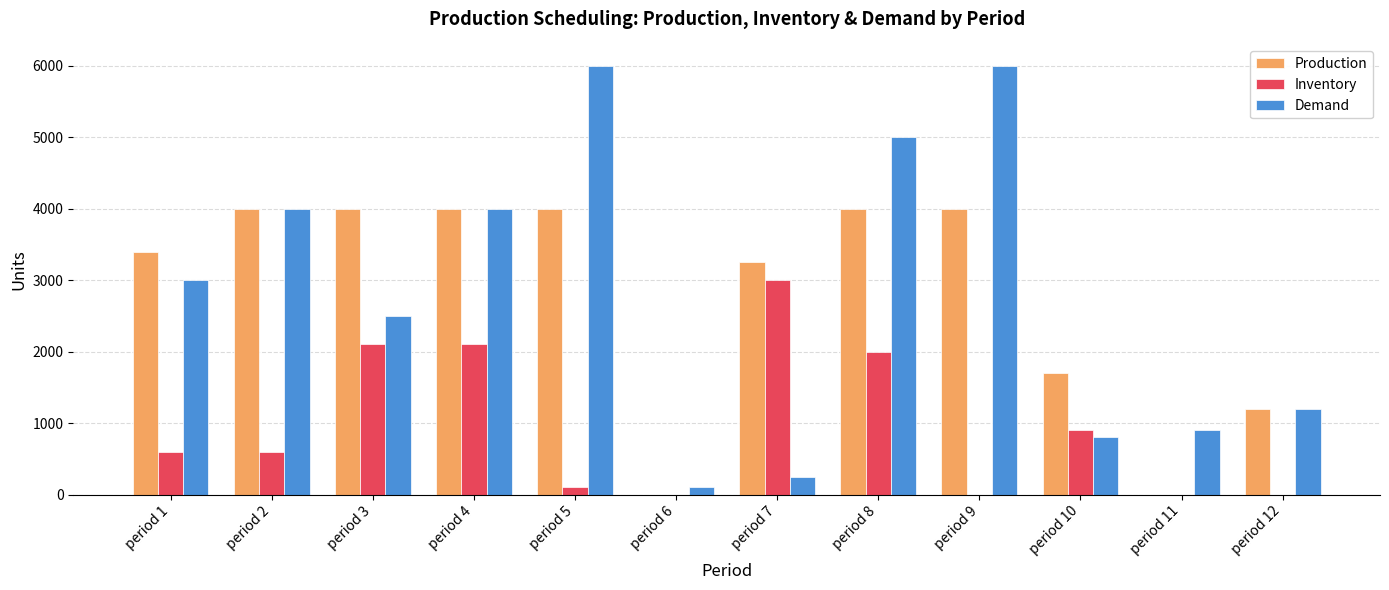

Are the bars horizontal?

No